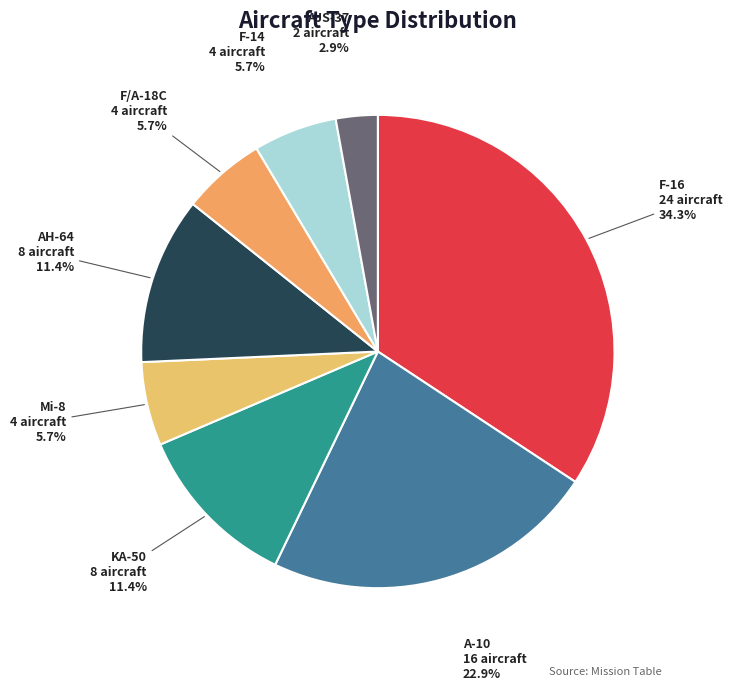

Between KA-50 and F/A-18C, which is larger?

KA-50